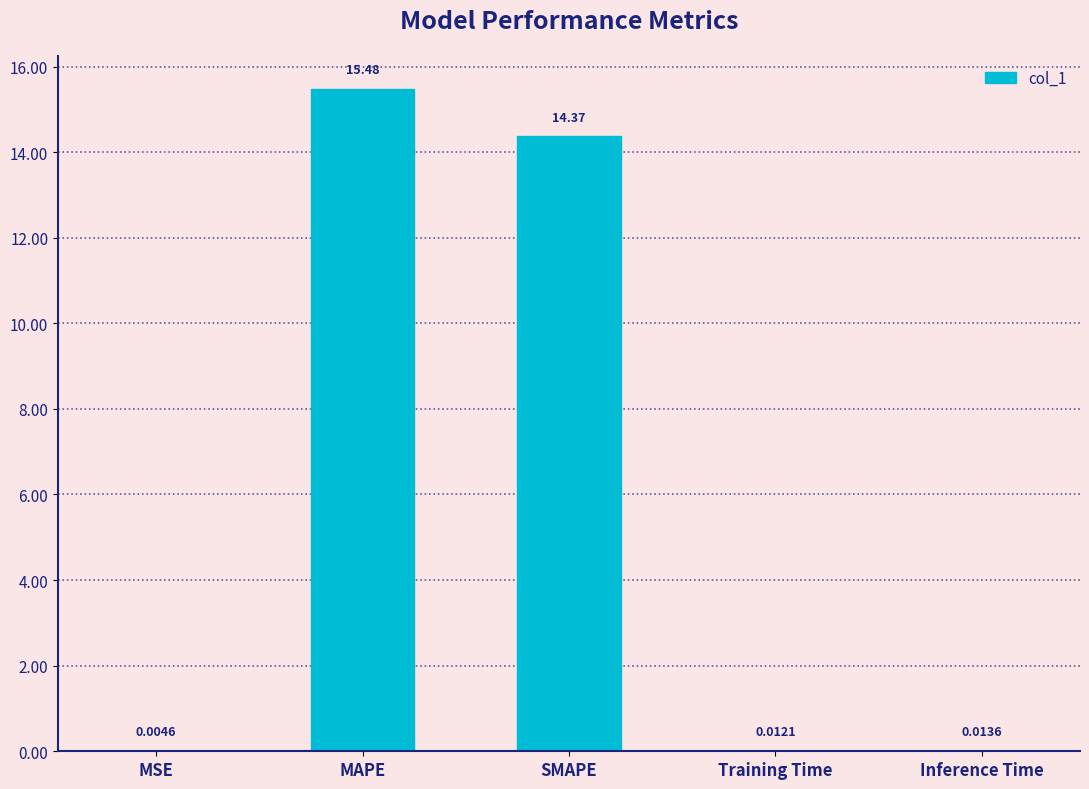

What is the sum of all values?

29.9